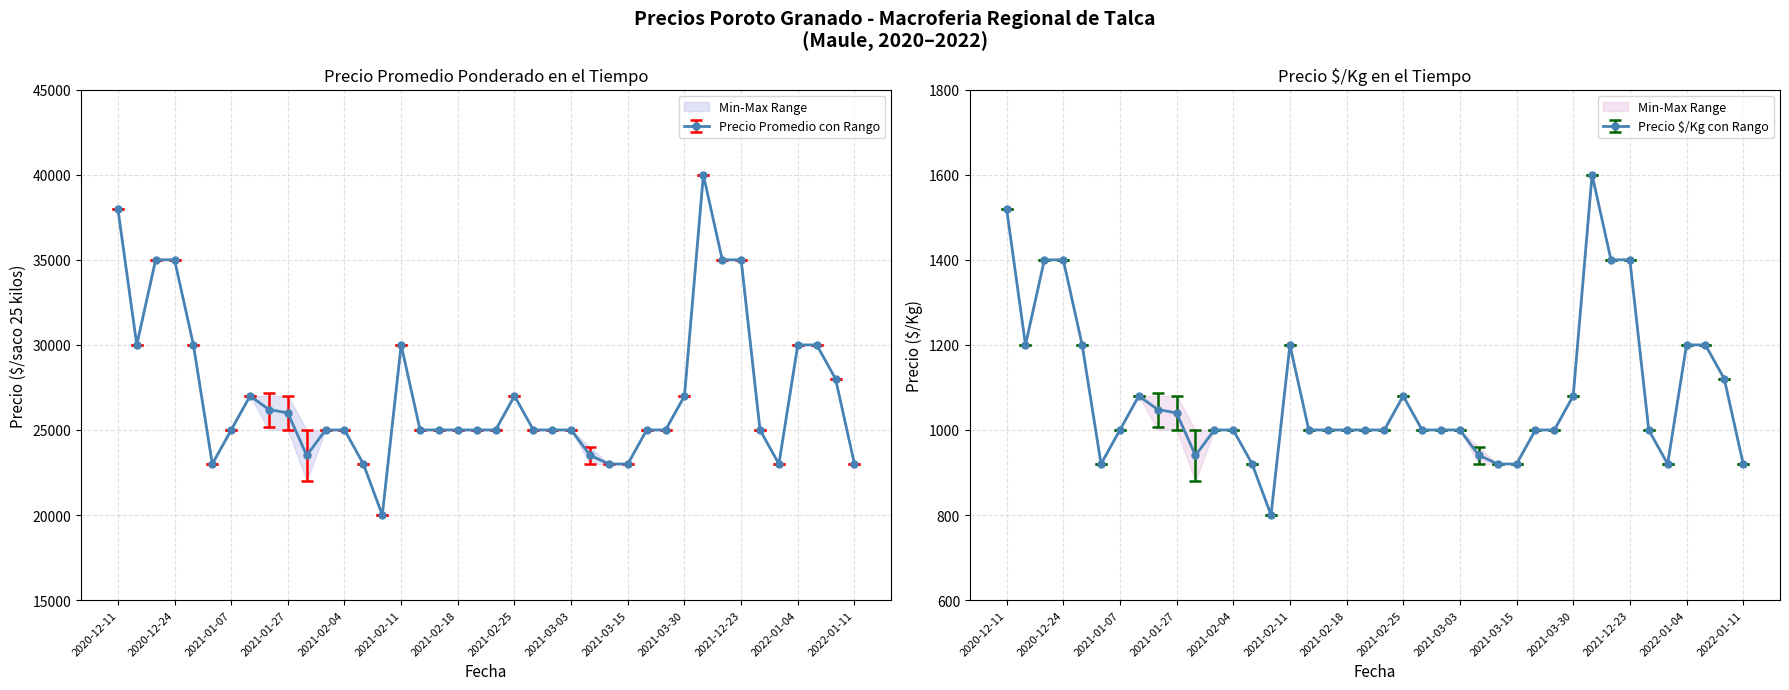

Does the chart display data point markers on the line(s)?

Yes